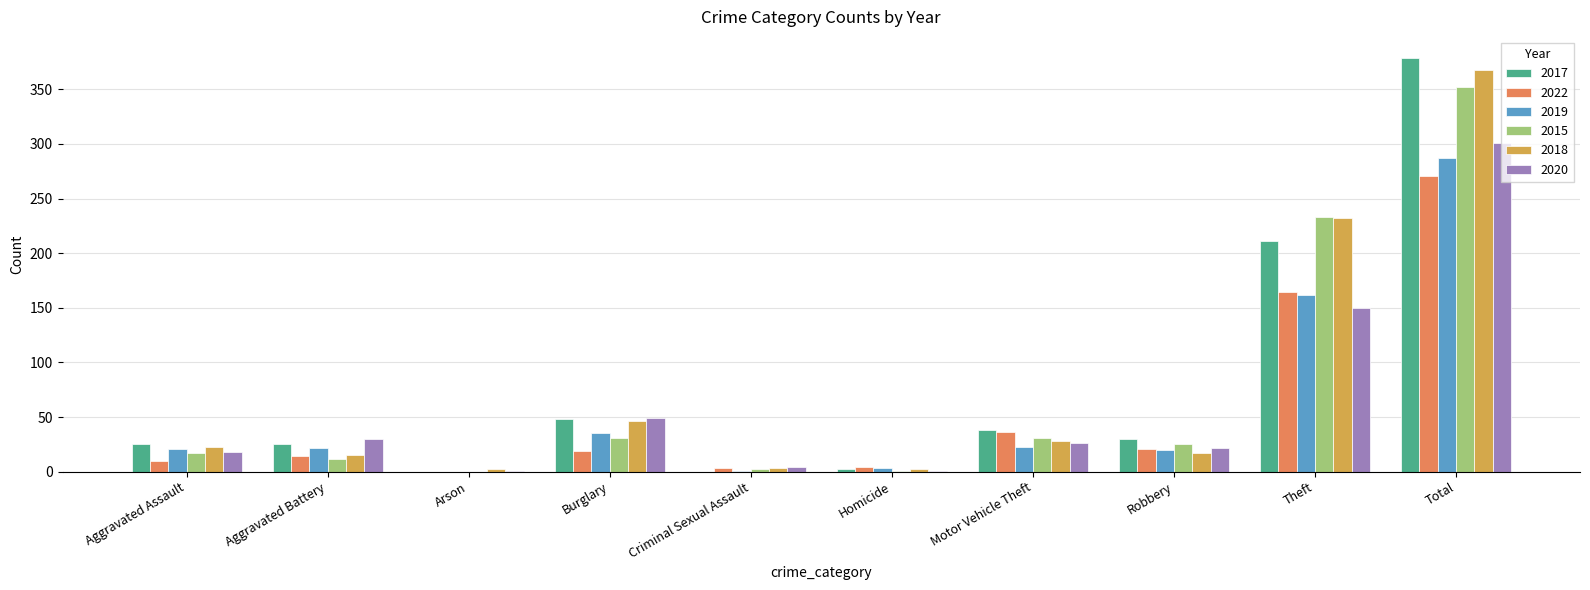

What is the average value of the 2015 series?

70